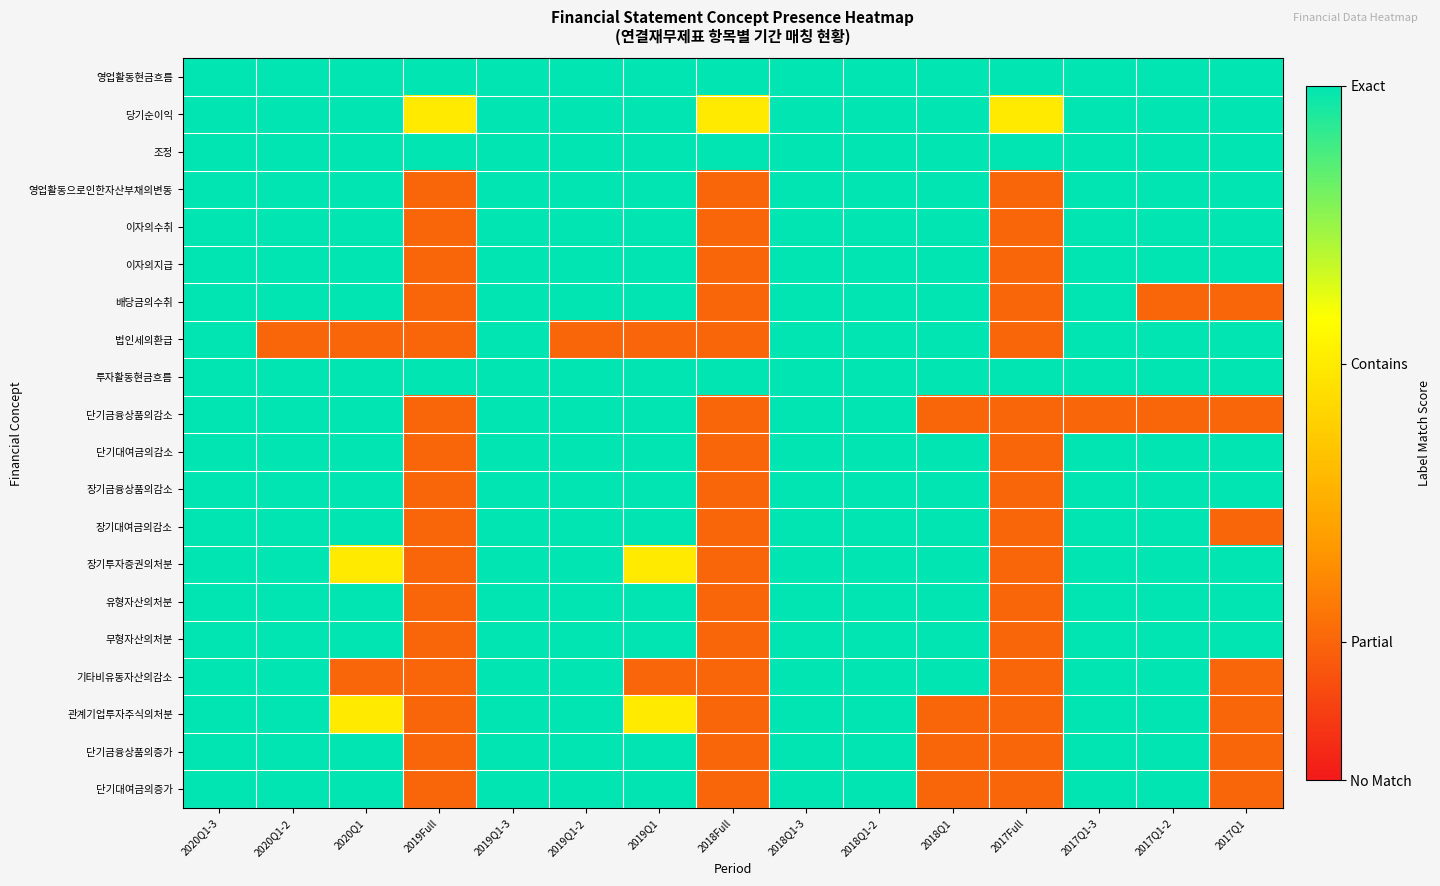

Which category has the lowest value across all series?

2019Full